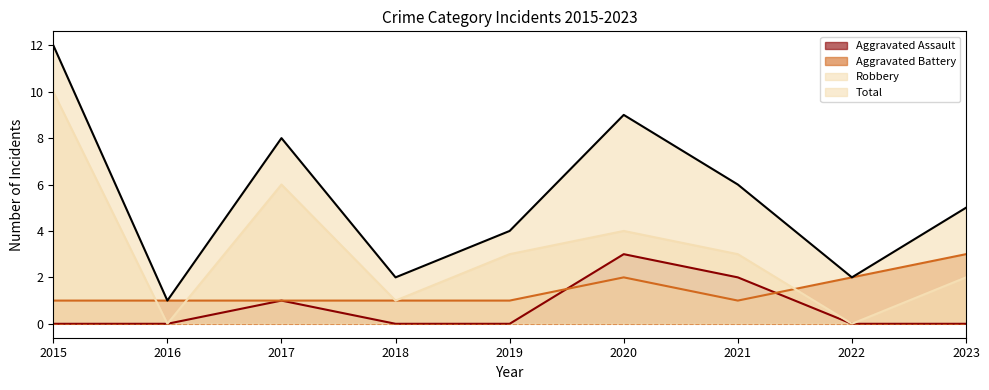

List the labels in order of Aggravated Battery value, largest first.

2023, 2020, 2022, 2015, 2016, 2017, 2018, 2019, 2021